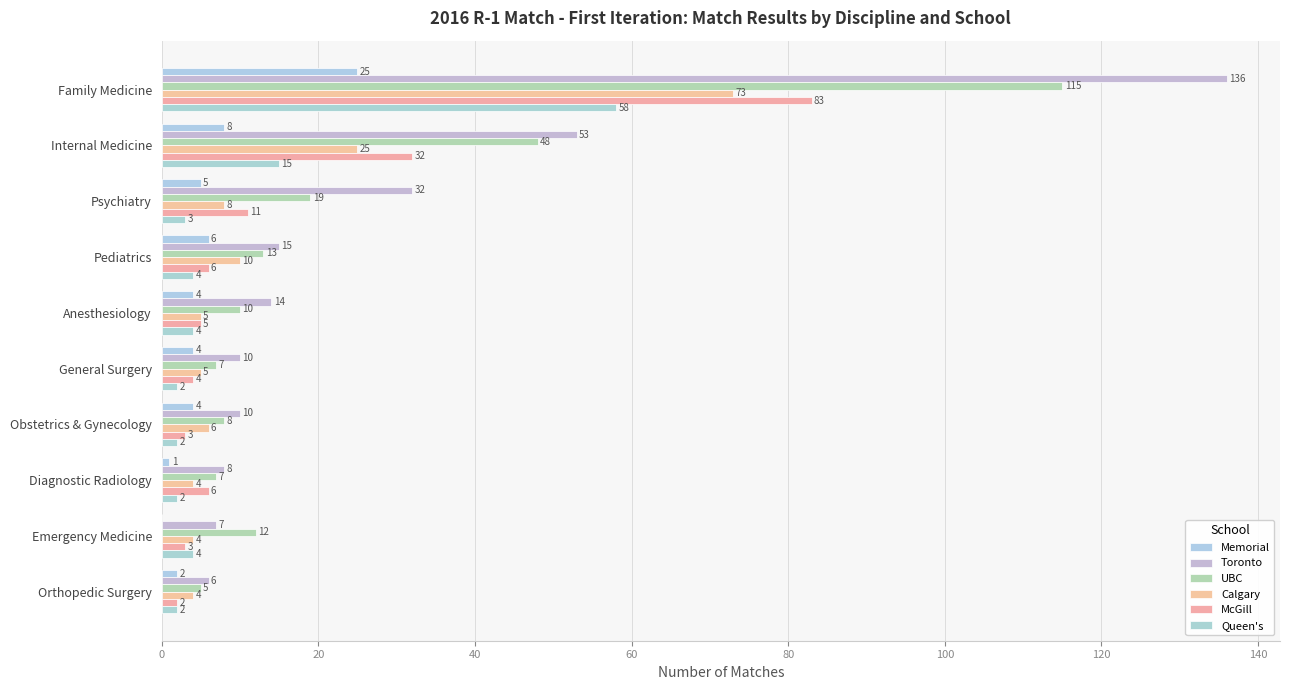

How many categories are shown in the chart?

10